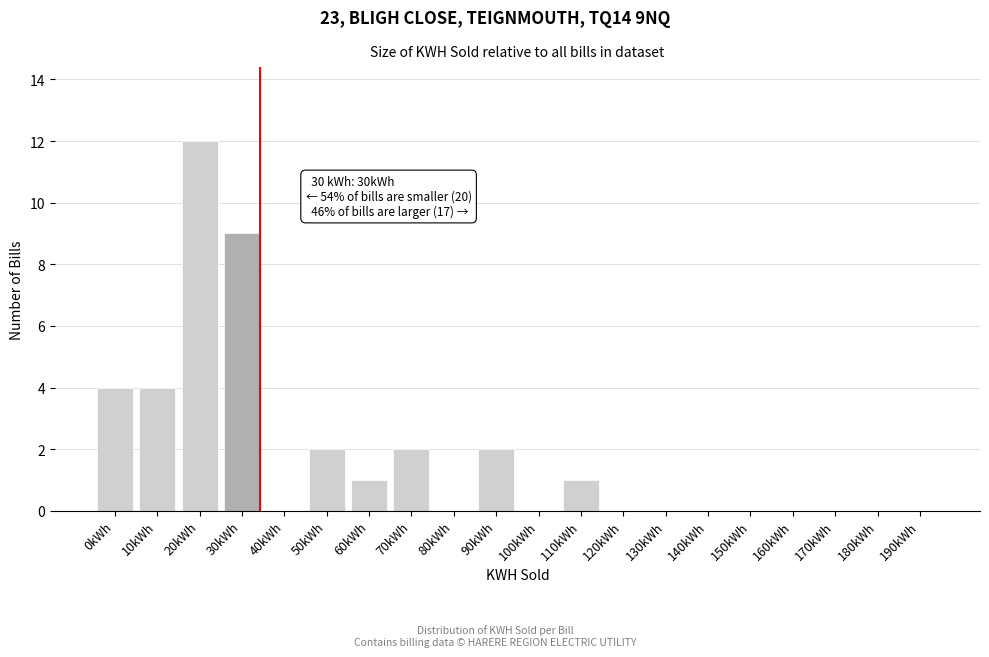

Reading right to left, what are all the values shown in this chart?

190kWh=0	180kWh=0	170kWh=0	160kWh=0	150kWh=0	140kWh=0	130kWh=0	120kWh=0	110kWh=1	100kWh=0	90kWh=2	80kWh=0	70kWh=2	60kWh=1	50kWh=2	40kWh=0	30kWh=9	20kWh=12	10kWh=4	0kWh=4